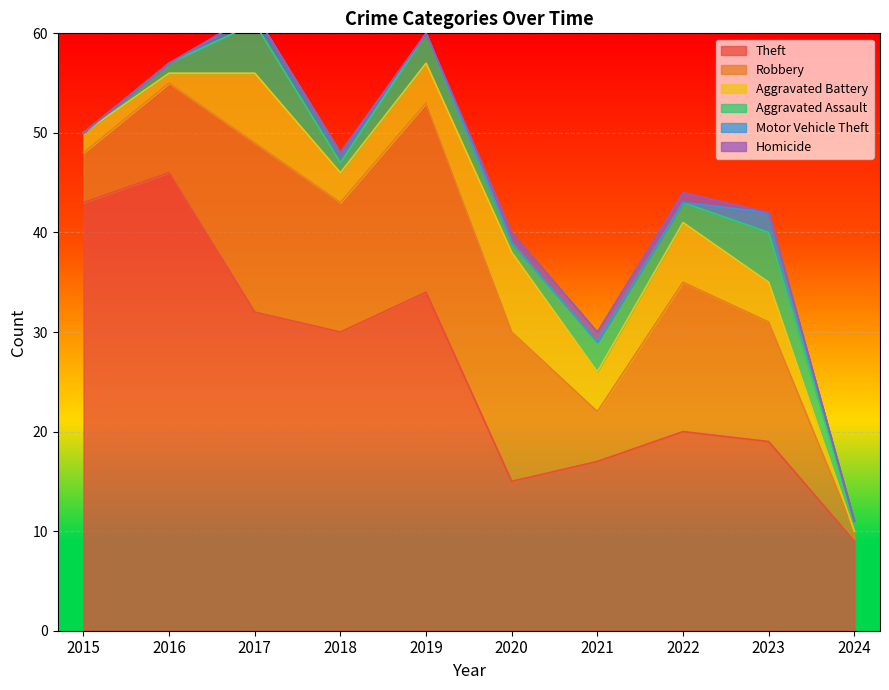

Is it true that Aggravated Assault equals 1 at 2020?

True